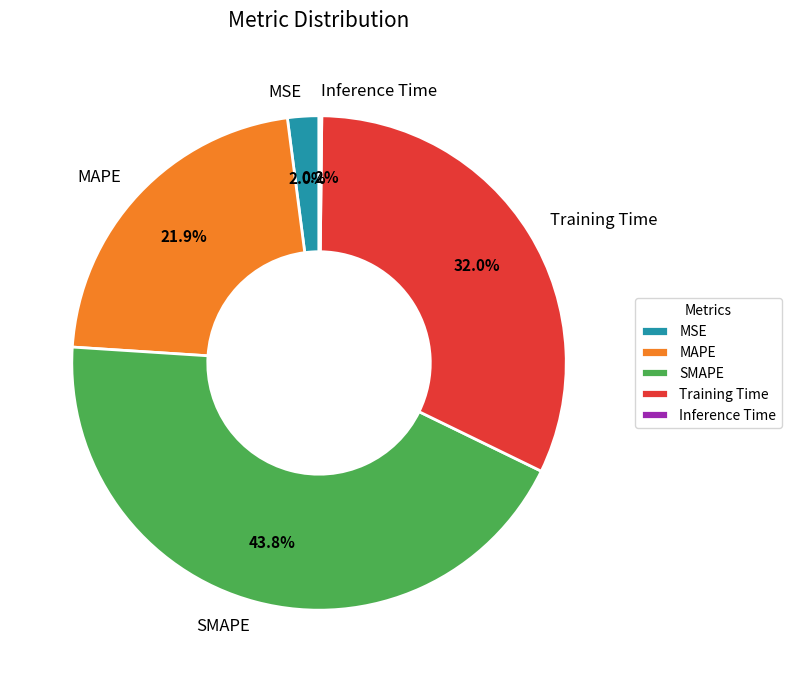

Does any single category account for the majority?

No